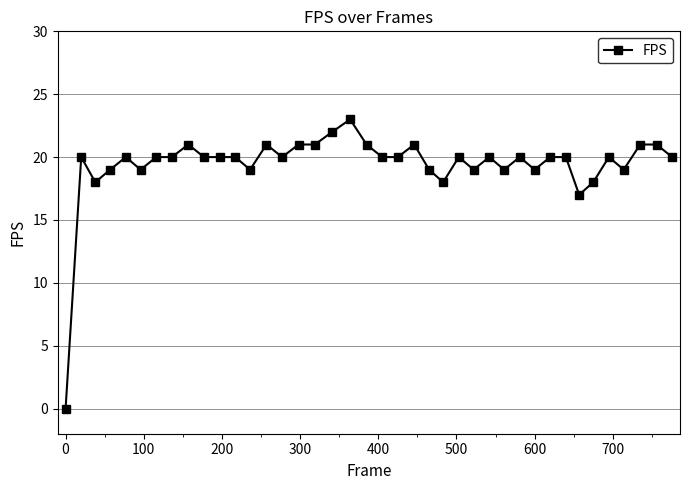

True or false: the data has more than 1 interior local peaks.

True